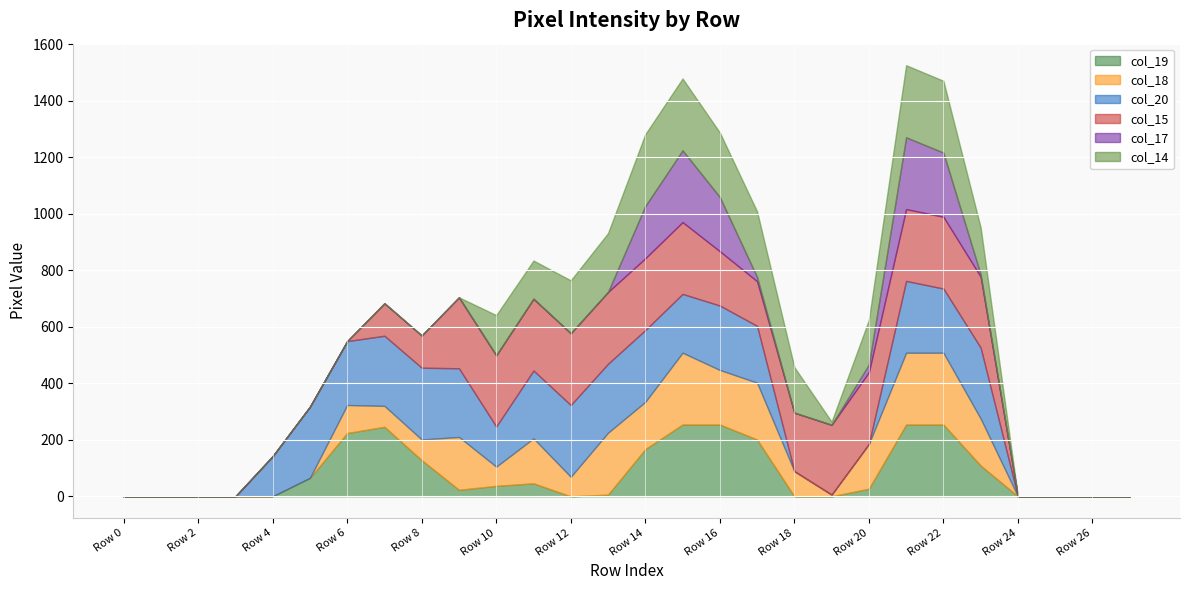

True or false: col_17 and col_18 intersect in this chart.

True